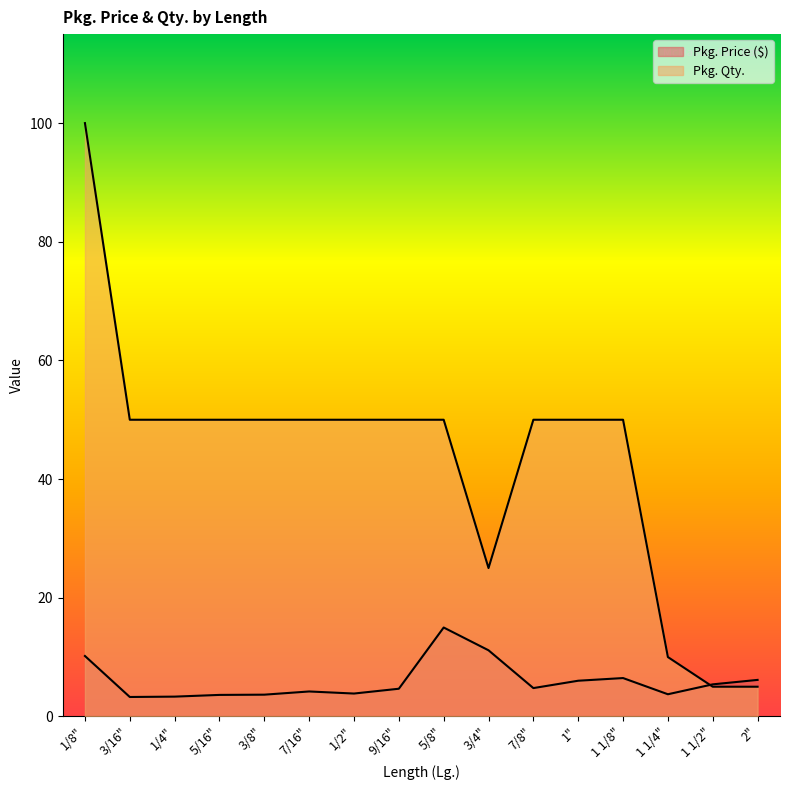

List the labels in order of Pkg. Qty. value, smallest first.

1 1/2", 2", 1 1/4", 3/4", 3/16", 1/4", 5/16", 3/8", 7/16", 1/2", 9/16", 5/8", 7/8", 1", 1 1/8", 1/8"